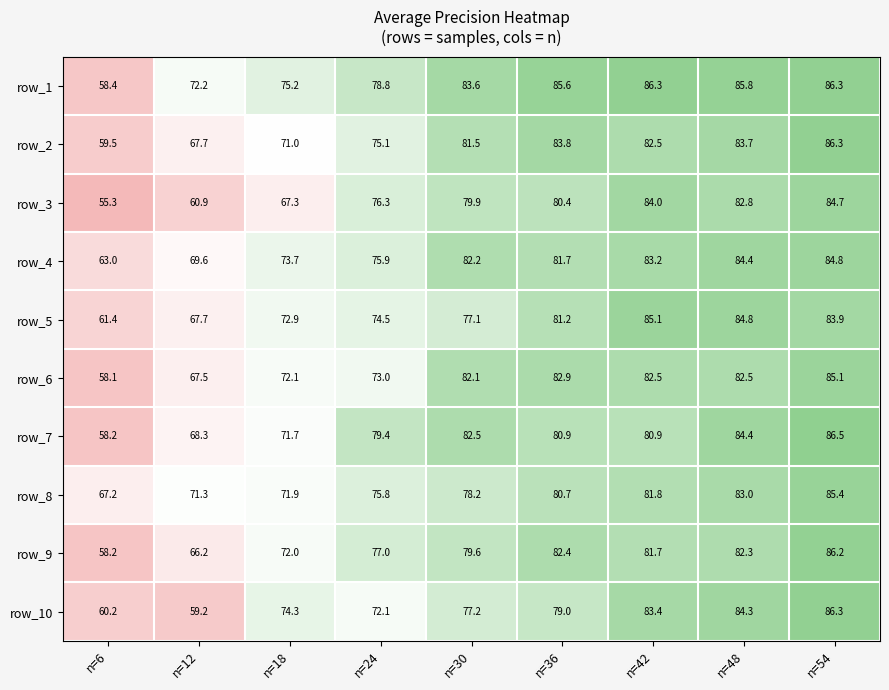

What is the difference between the second highest and second lowest values in the row_5 series?

17.1